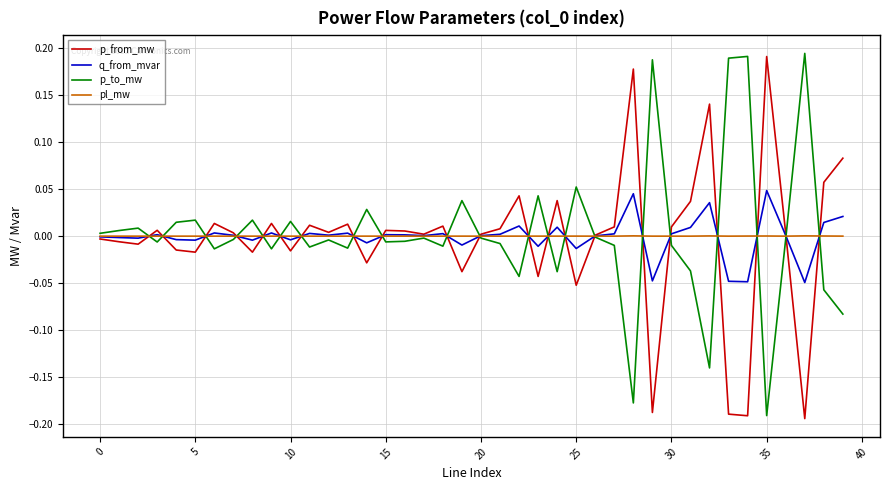

How many distinct data groups are displayed?

4